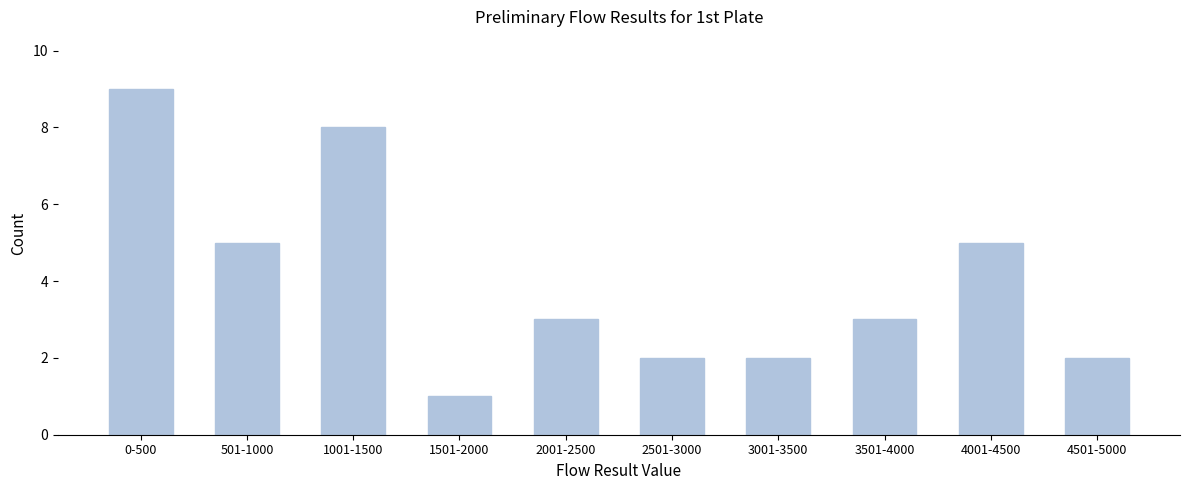

Reading right to left, extract all data points from this chart.

2	5	3	2	2	3	1	8	5	9